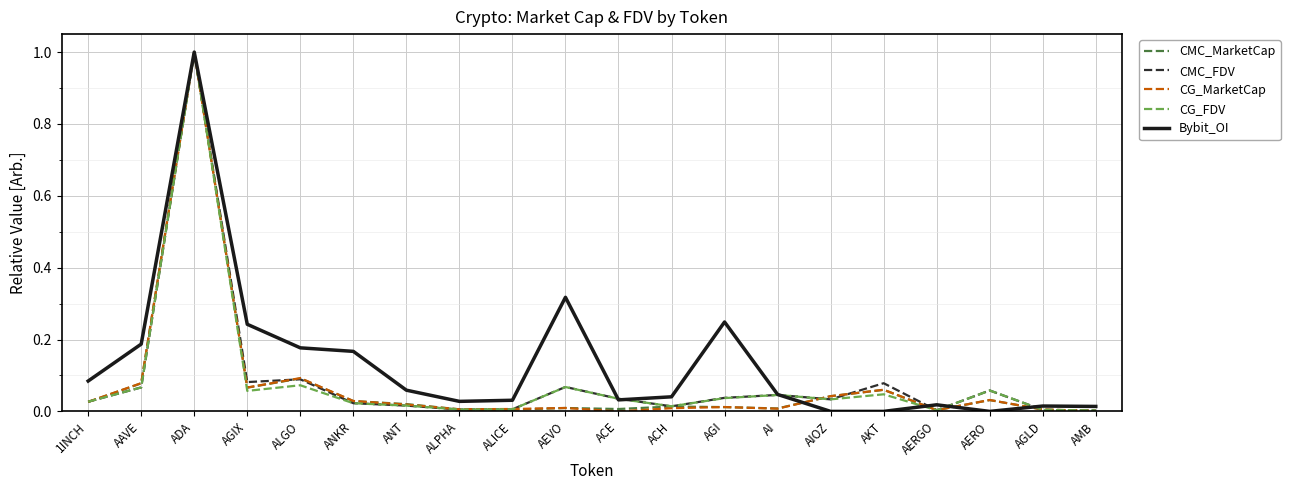

The value of Bybit_OI at ACE is 0.1. True or false?

False